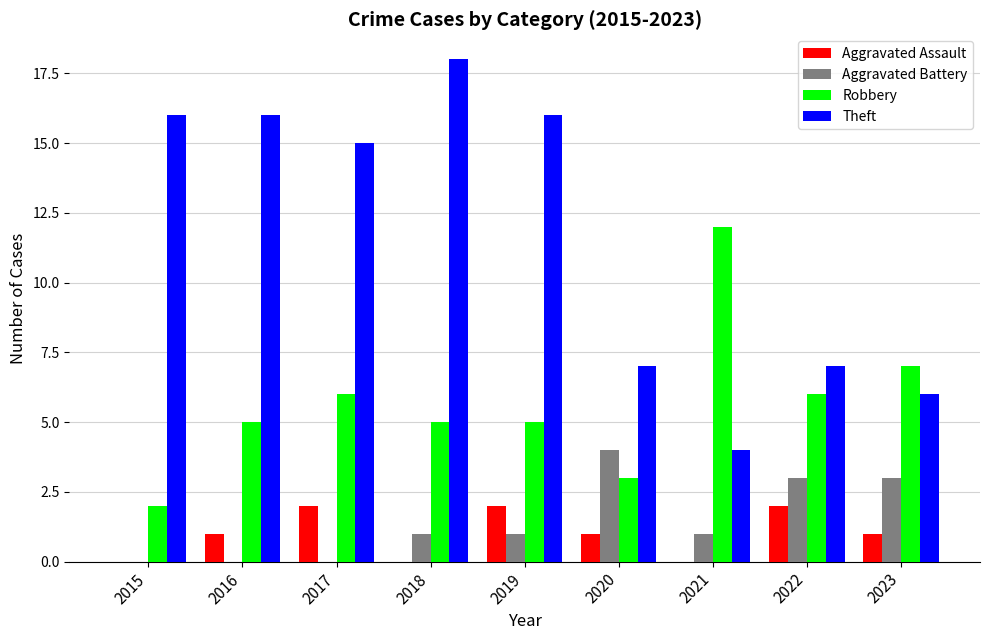

Which series has the largest total across all categories?

Theft